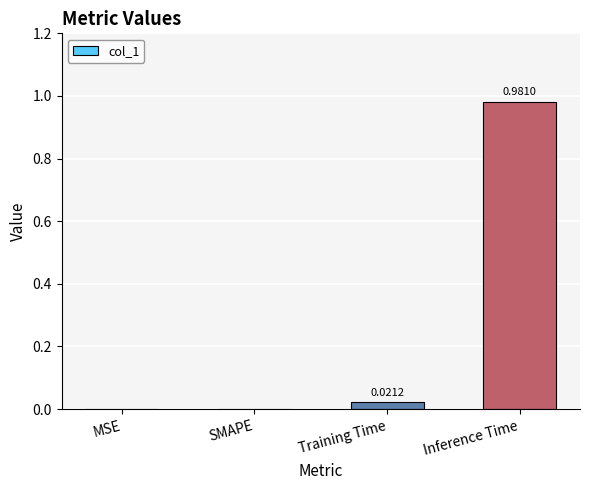

Is it true that the value at SMAPE is 0.3?

False